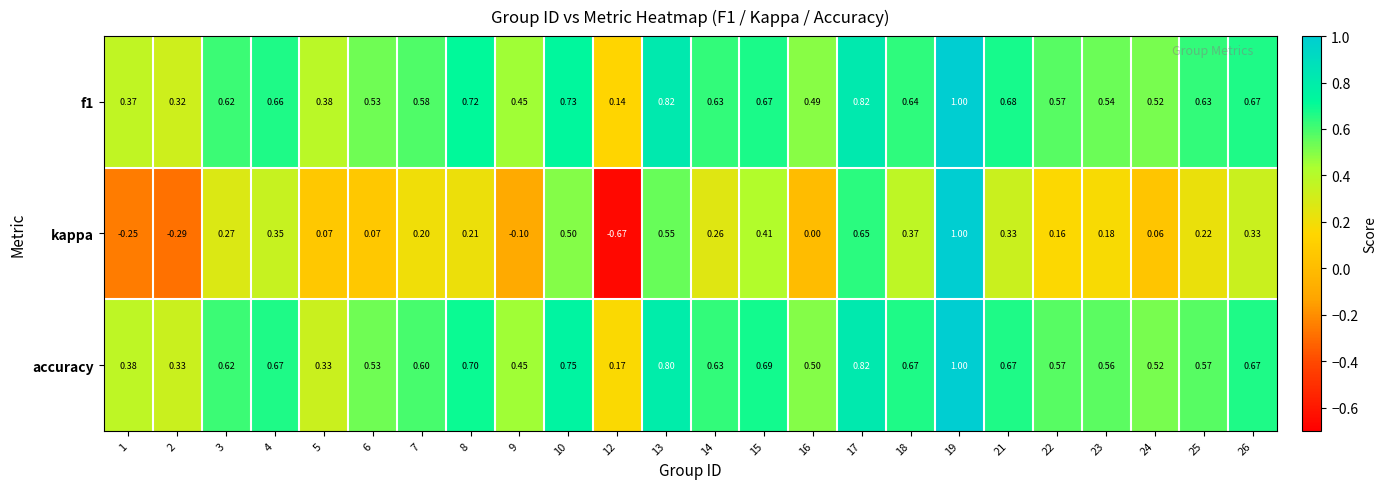

Is the value of f1 at 22 greater than the value of accuracy at 13?

No